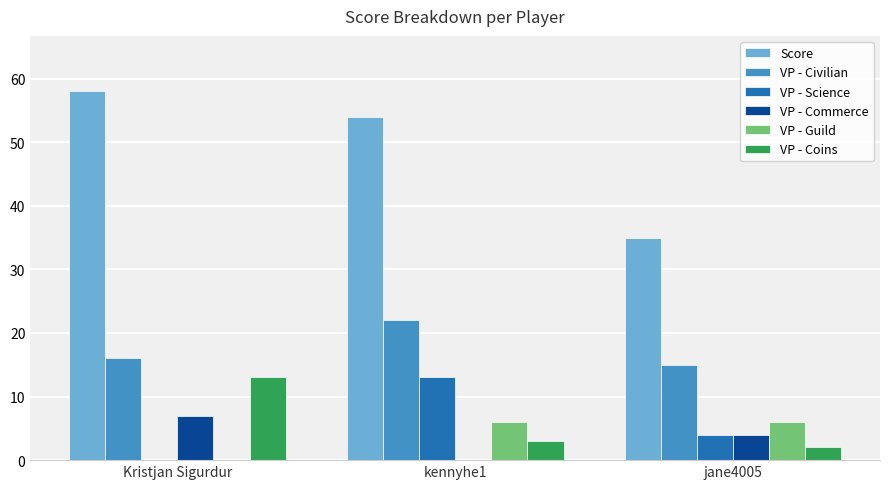

What is the total value across all series at Kristjan Sigurdur?

94